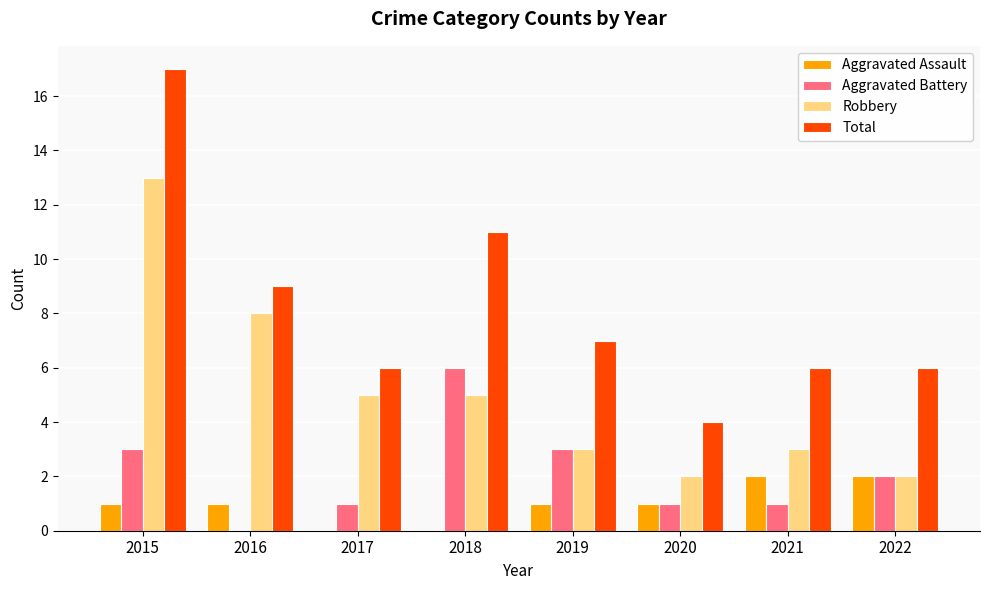

Count the number of data series in this chart.

4